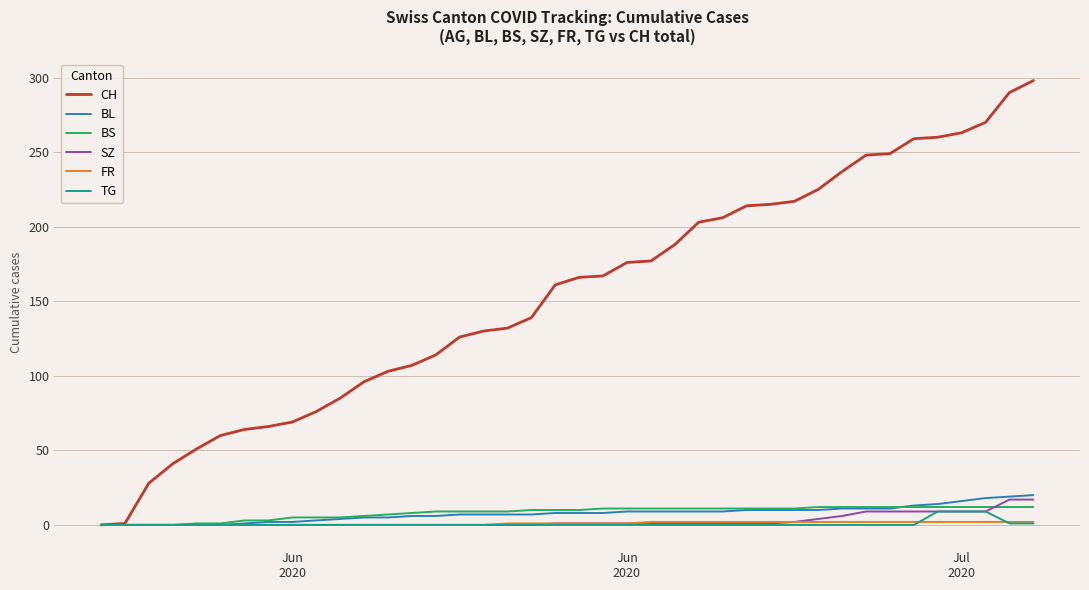

Which series has the largest range (max minus min)?

CH